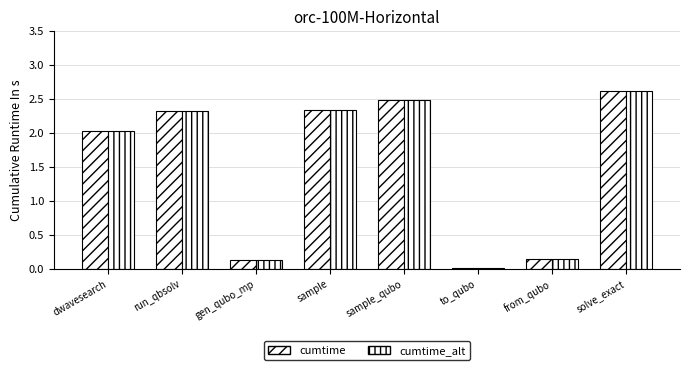

Which series has the largest total across all categories?

cumtime